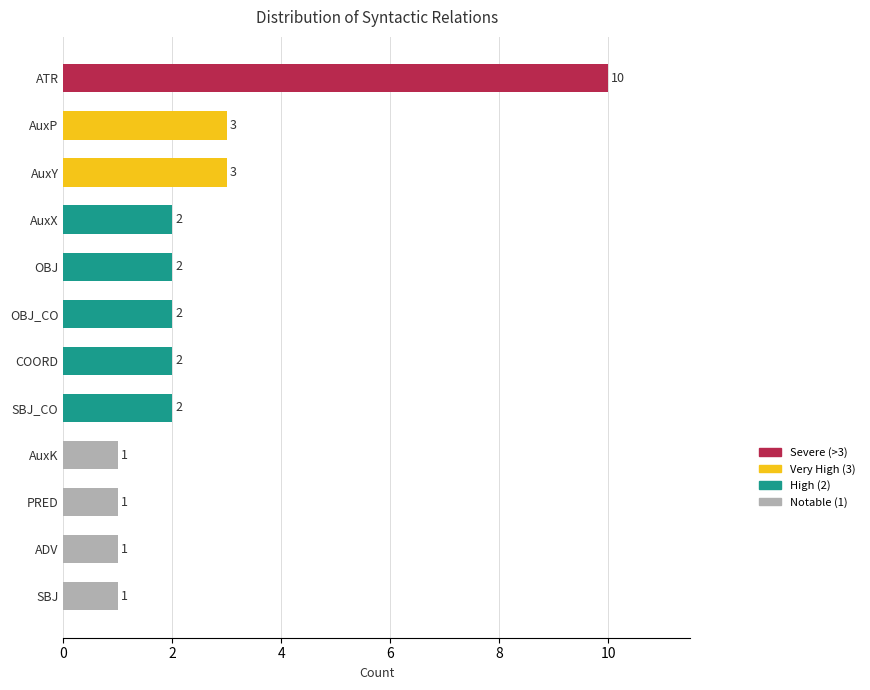

What is the difference between the maximum and second lowest values?

9